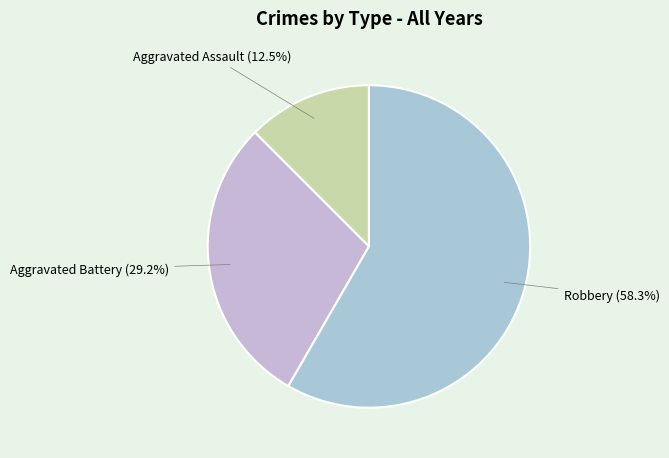

To the nearest percent, what is the difference between the largest and smallest slice percentages?

46%